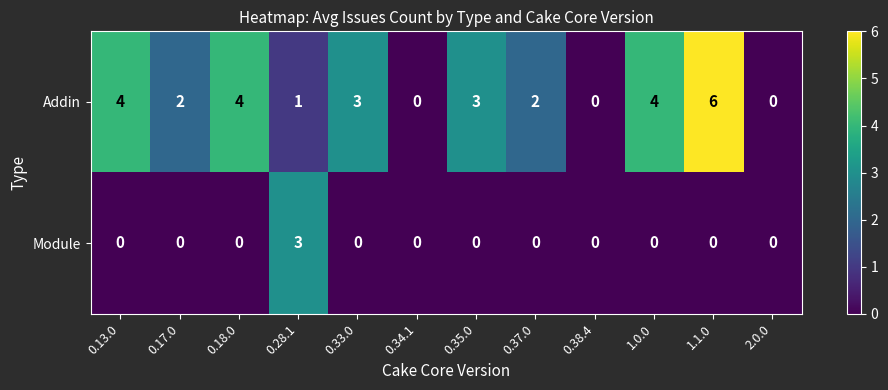

What is the sum of all Module values?

3